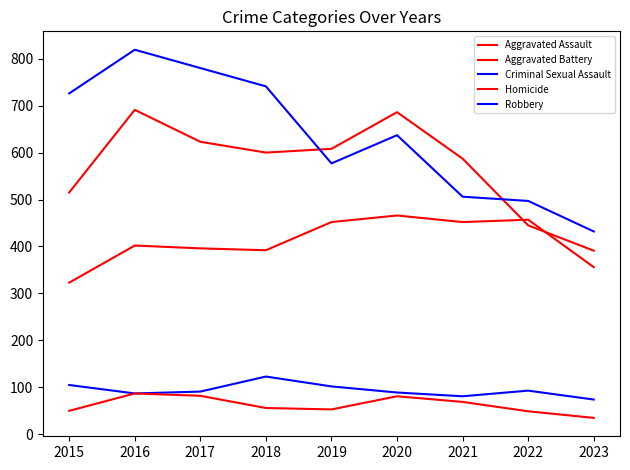

How many lines are shown in the chart?

5